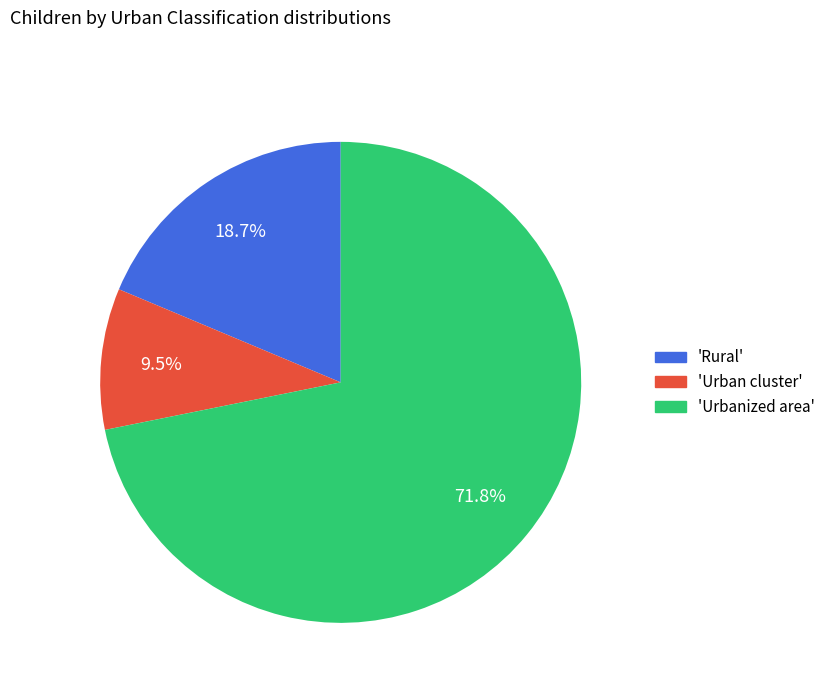

How many segments does this pie chart have?

3